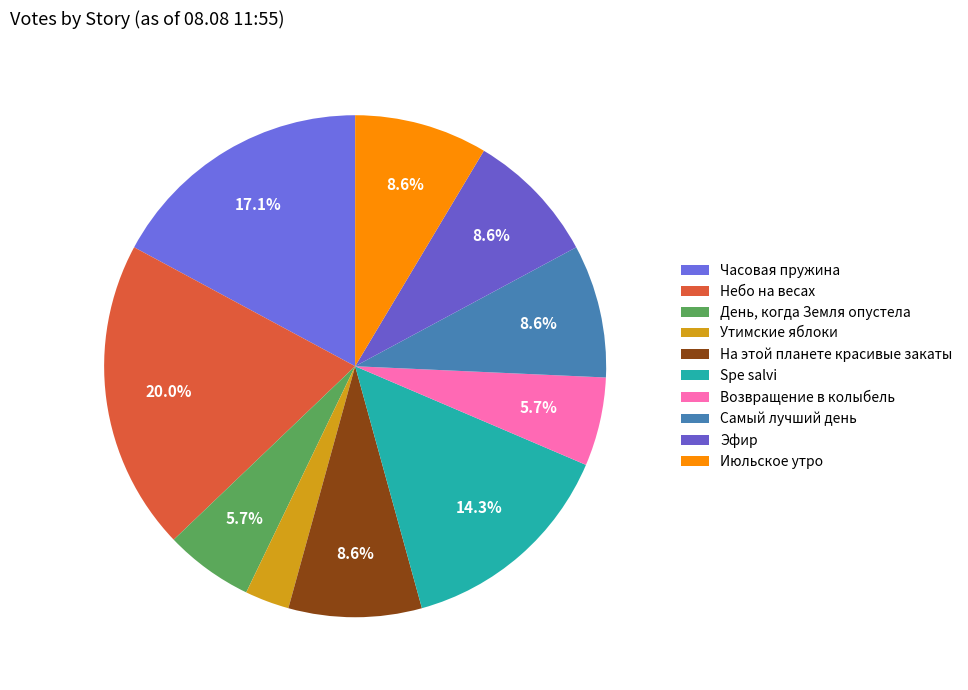

Do Небо на весах and Возвращение в колыбель together represent more than half of the pie?

No